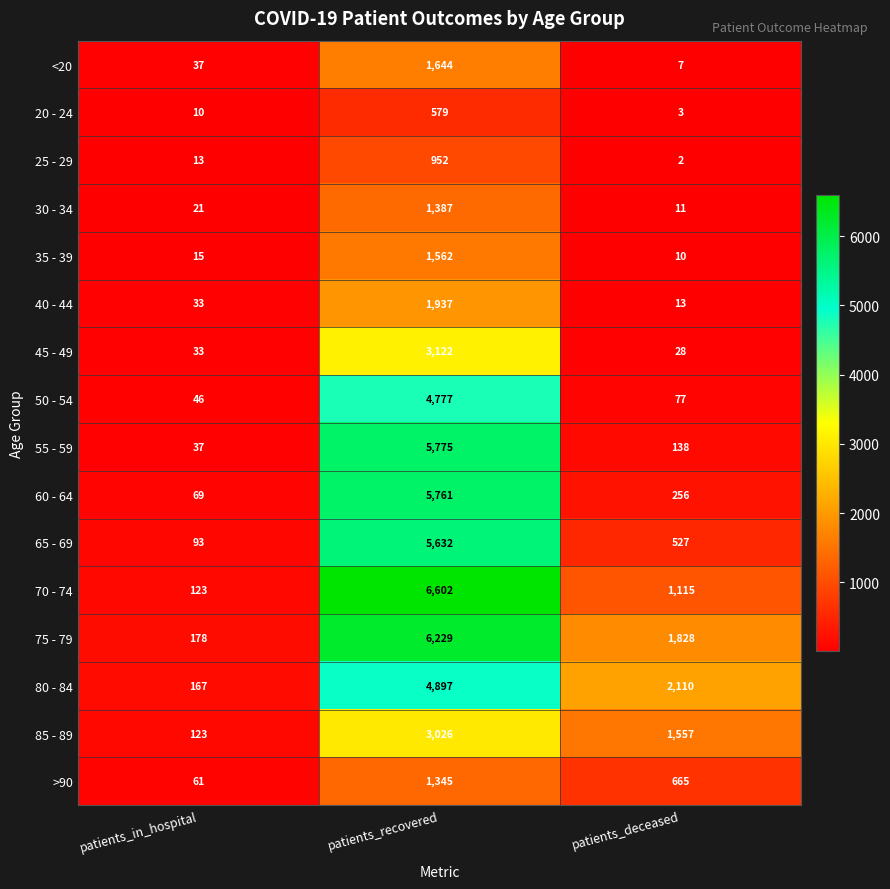

How many 80 - 84 values are between 167 and 4897?

3